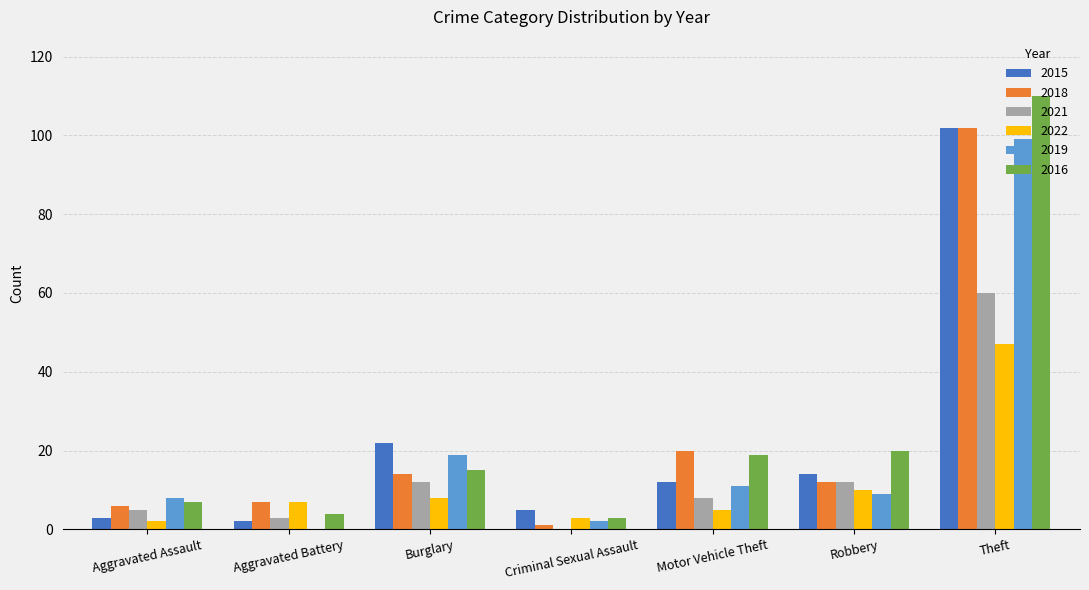

The value of 2021 at Theft is 60. True or false?

True